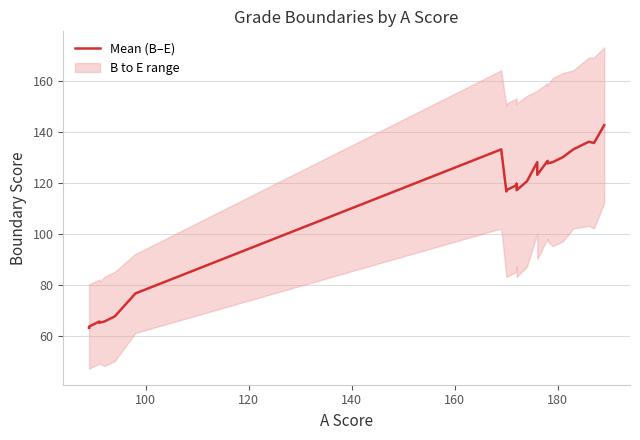

What is the minimum value shown in the chart?

63.0